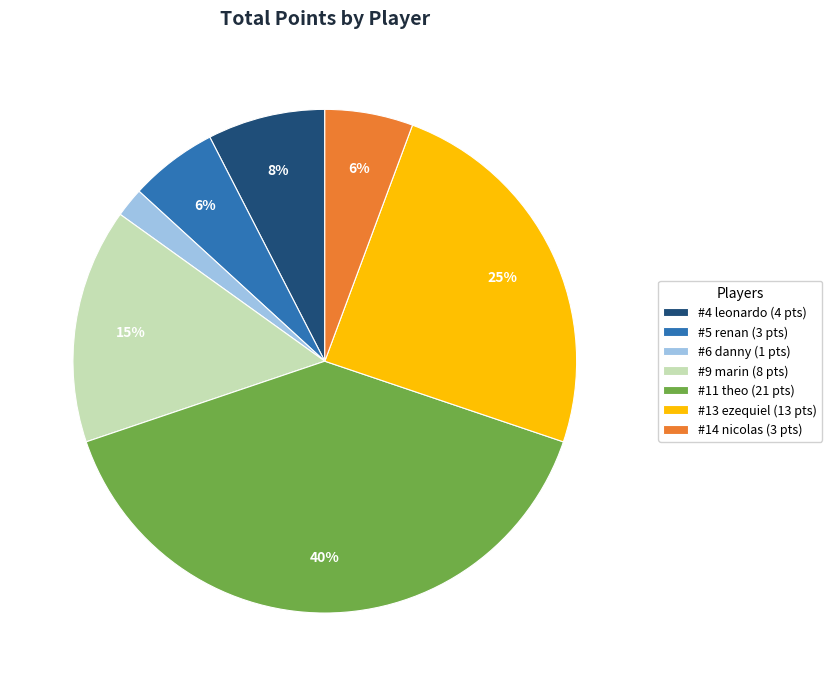

Does #4 leonardo (4 pts) account for over 50% of the chart?

No